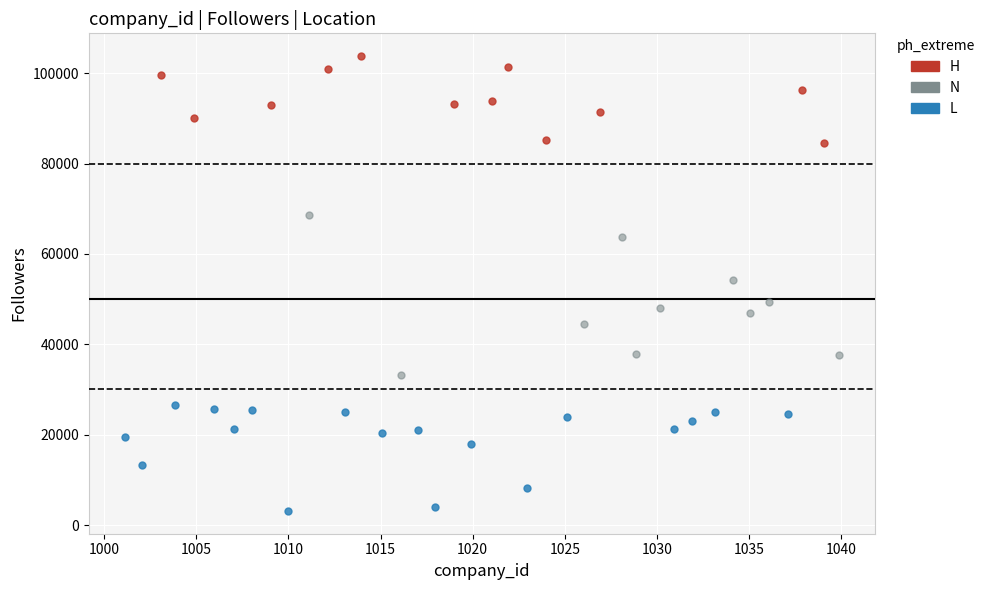

Which series contains the highest Y value?

H